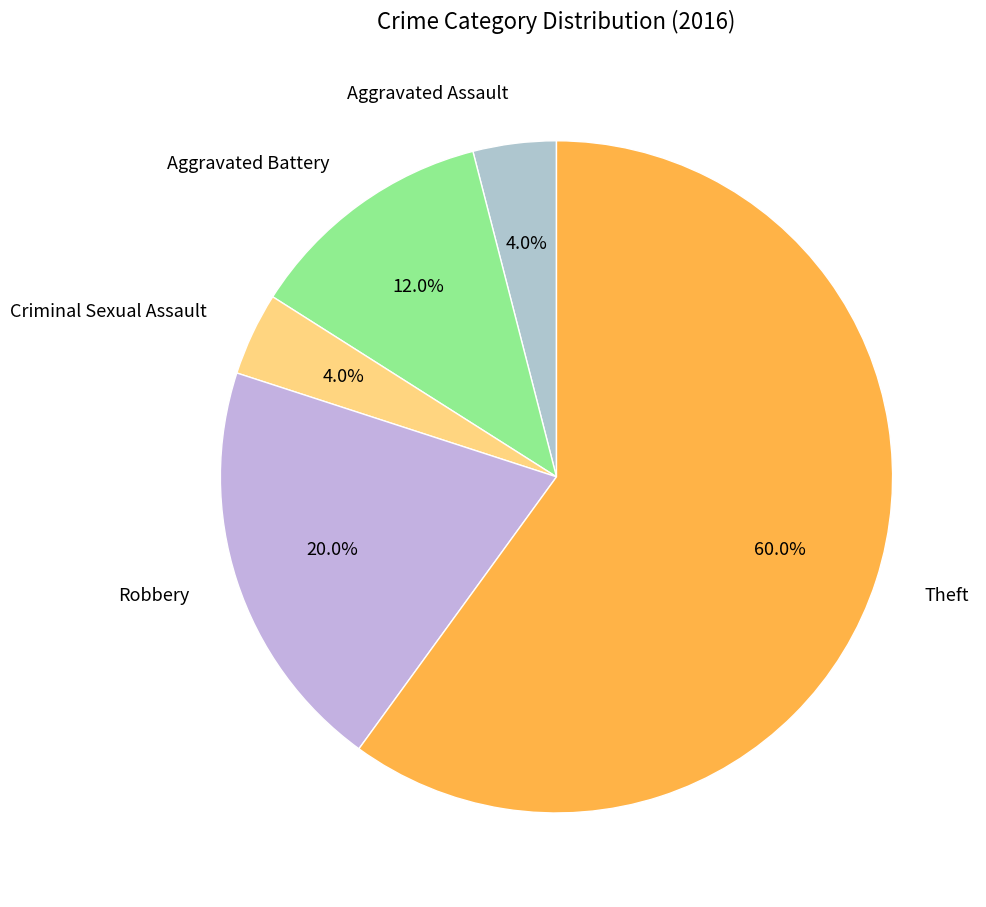

What percentage do Criminal Sexual Assault and Aggravated Battery together represent?

16.0%